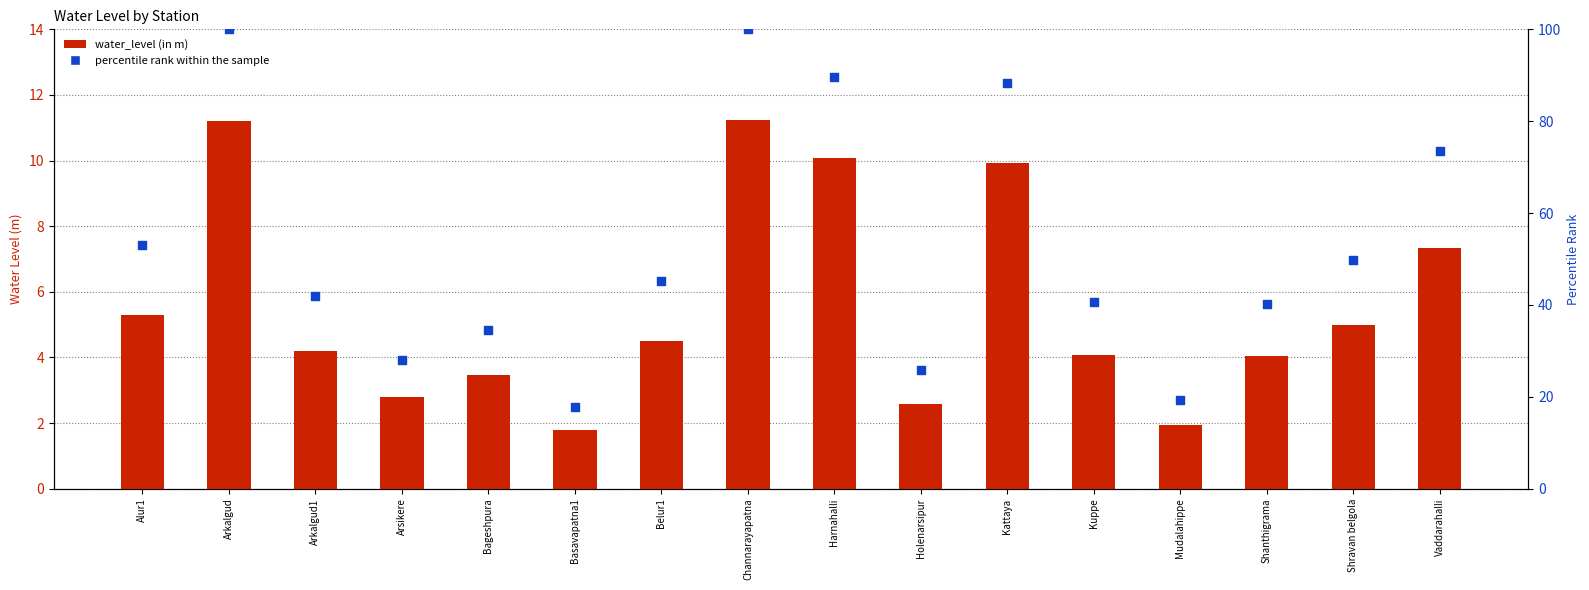

At how many categories does at least one series exceed 64?

5